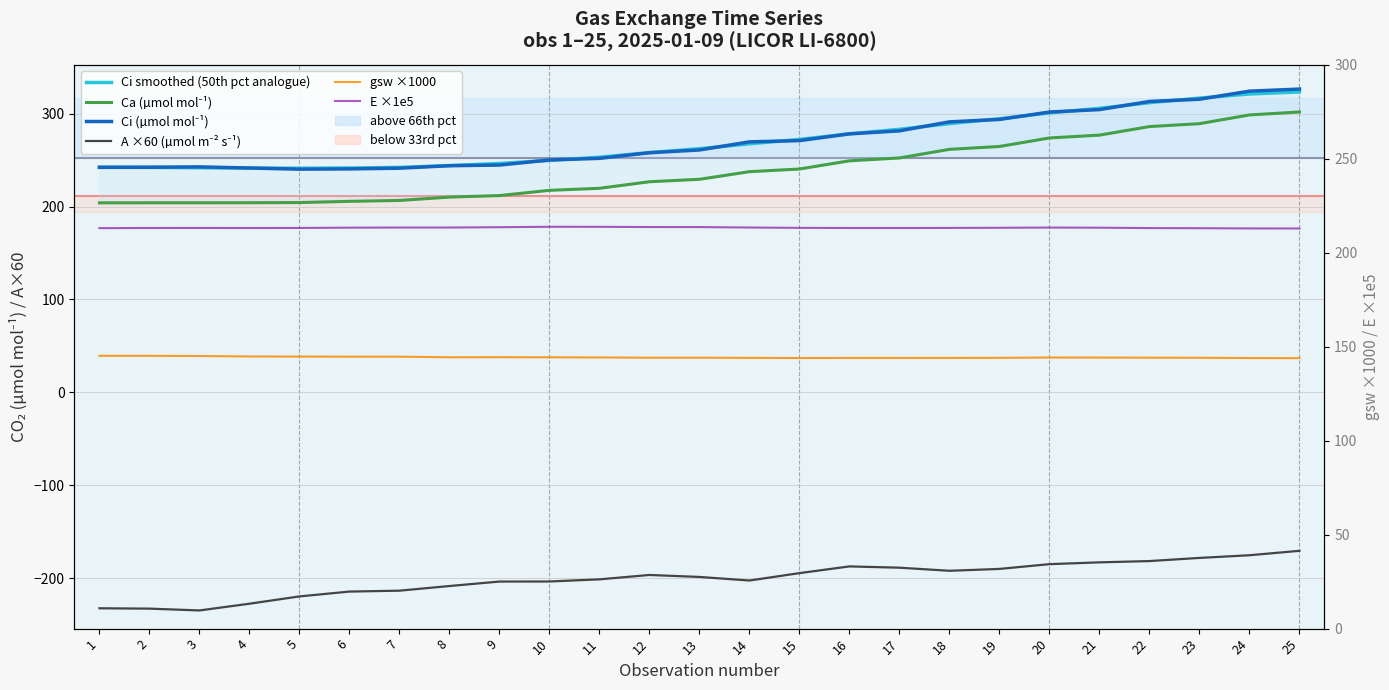

At which label does E ×1e5 reach its peak?

10